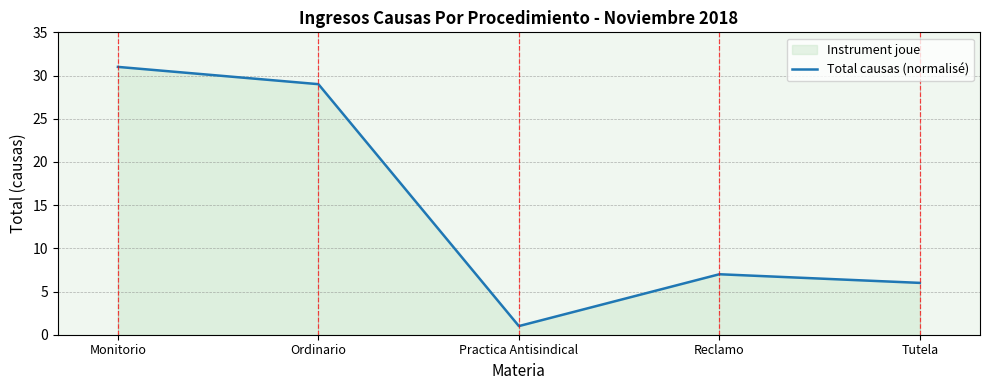

How many interior local peaks (higher than both neighbors) does the data have?

1